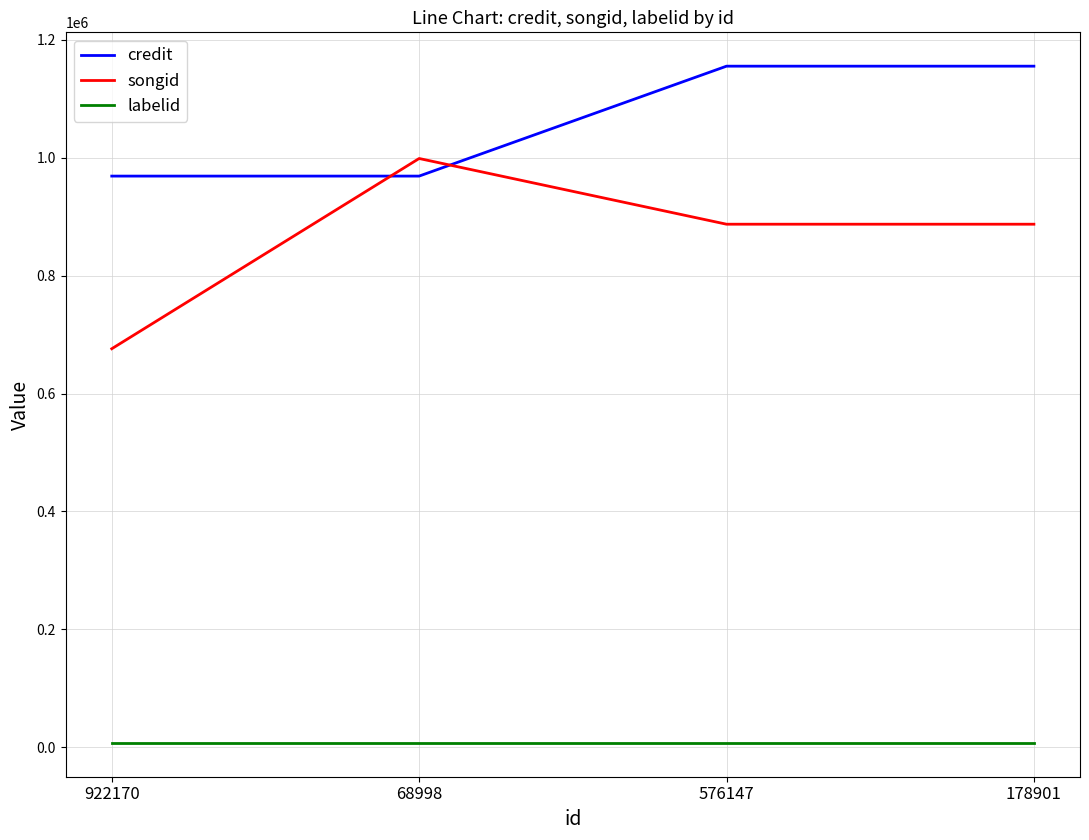

What is the total value across all series at 922170?

1652283